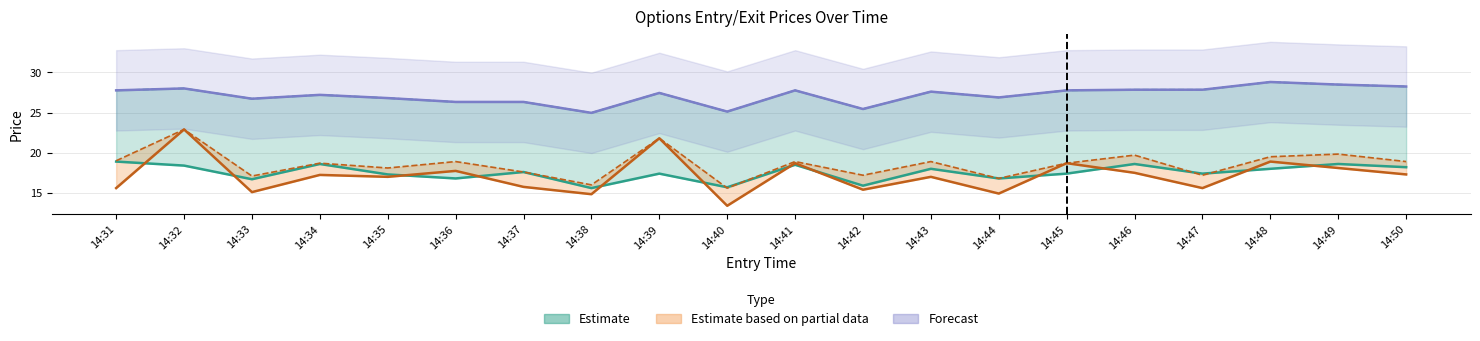

What is the average value of the high series?

18.6